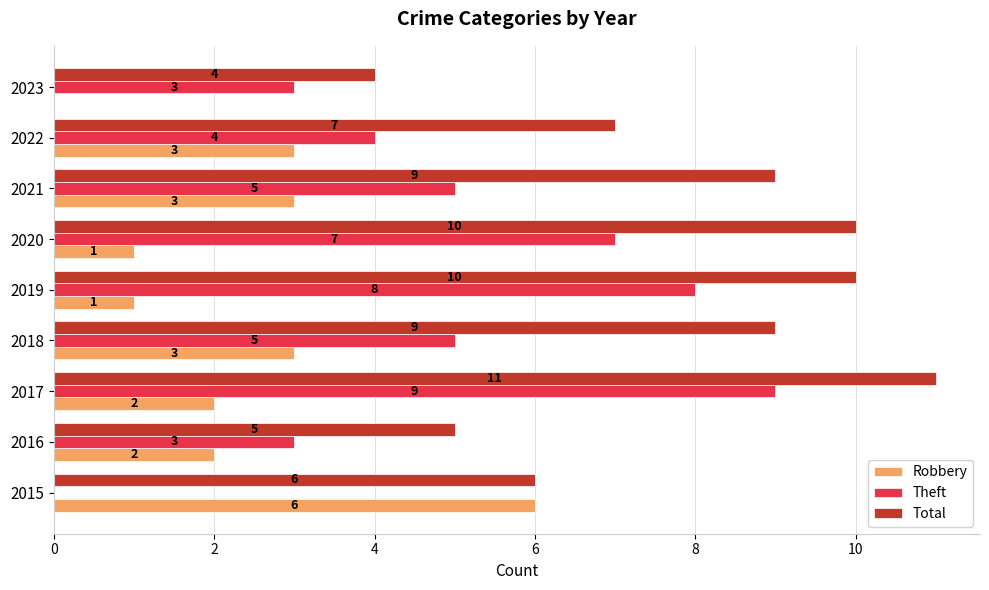

How many series are shown in this chart?

3